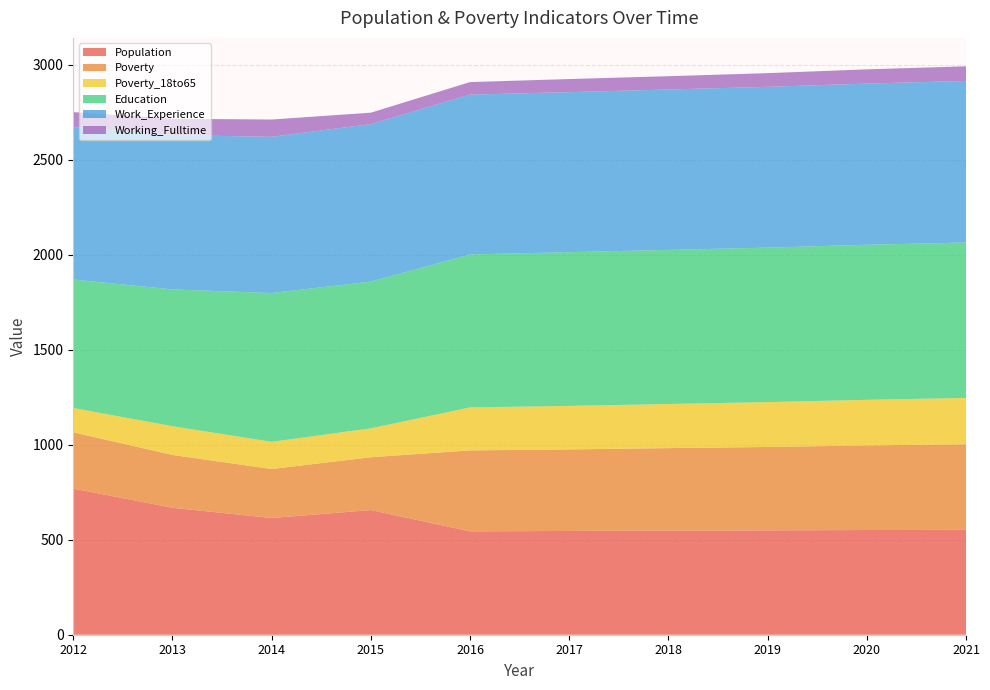

Reading left to right, what are all the values shown in this chart?

Population: 769	668	614	656	544	546	548	549	551	552
Poverty: 296	278	258	278	426	429	434	439	445	450
Poverty_18to65: 128	151	143	152	226	229	232	236	240	244
Education: 676	720	783	772	805	809	811	813	816	818
Work_Experience: 803	812	822	829	841	842	844	846	848	850
Working_Fulltime: 78	86	91	60	66	69	70	72	75	77